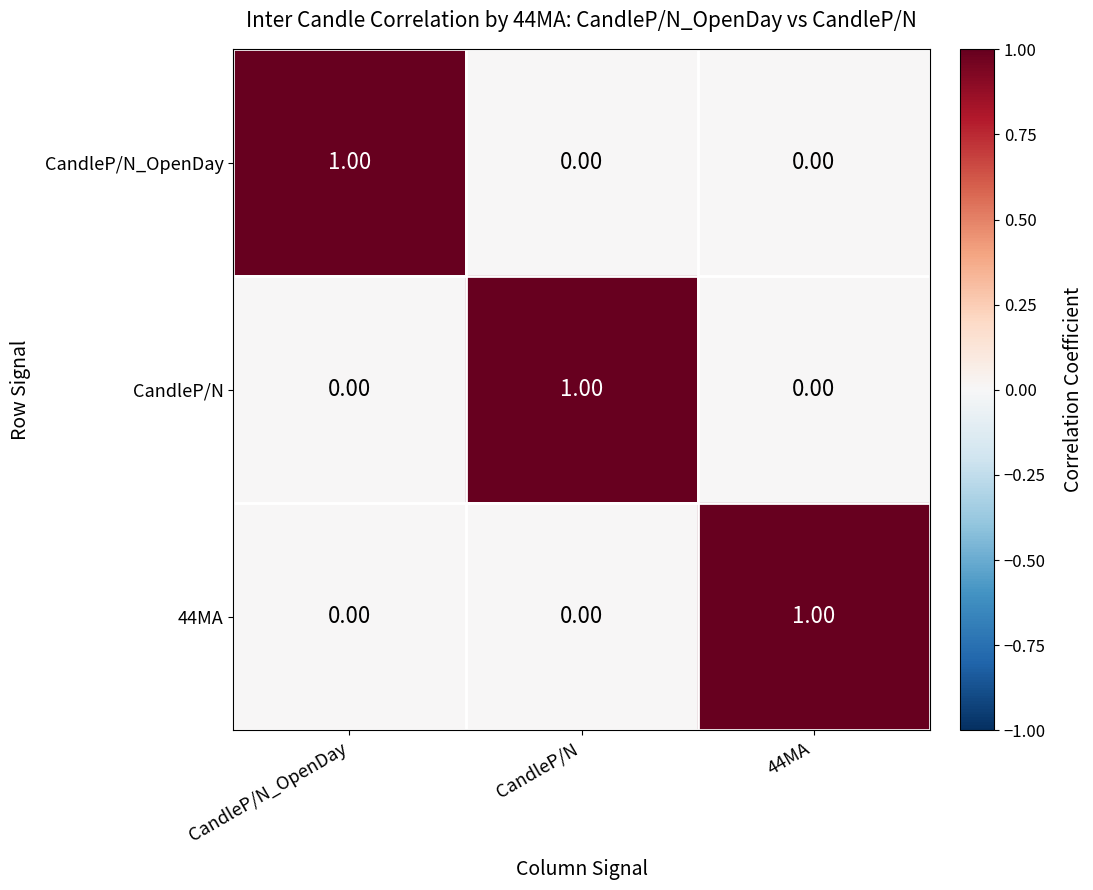

At how many categories does at least one series exceed 0?

3